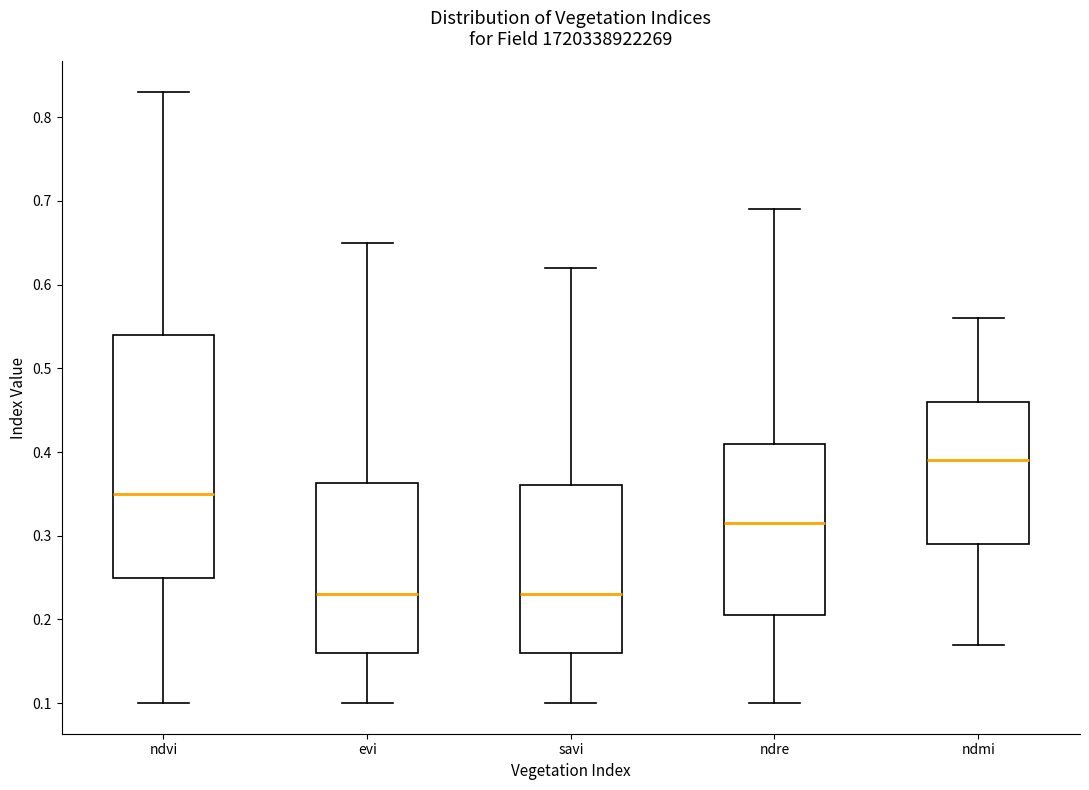

Reading left to right, read every box against the y-axis: the position of its median line, the range the box covers, and the ends of its whiskers. The values are not printed on the chart, so give them approximately, as read against the axis.

ndvi: median 0.35, box 0.25 to 0.54, whiskers 0.10 to 0.83
evi: median 0.23, box 0.16 to 0.36, whiskers 0.10 to 0.65
savi: median 0.23, box 0.16 to 0.36, whiskers 0.10 to 0.62
ndre: median 0.32, box 0.21 to 0.41, whiskers 0.10 to 0.69
ndmi: median 0.39, box 0.29 to 0.46, whiskers 0.17 to 0.56